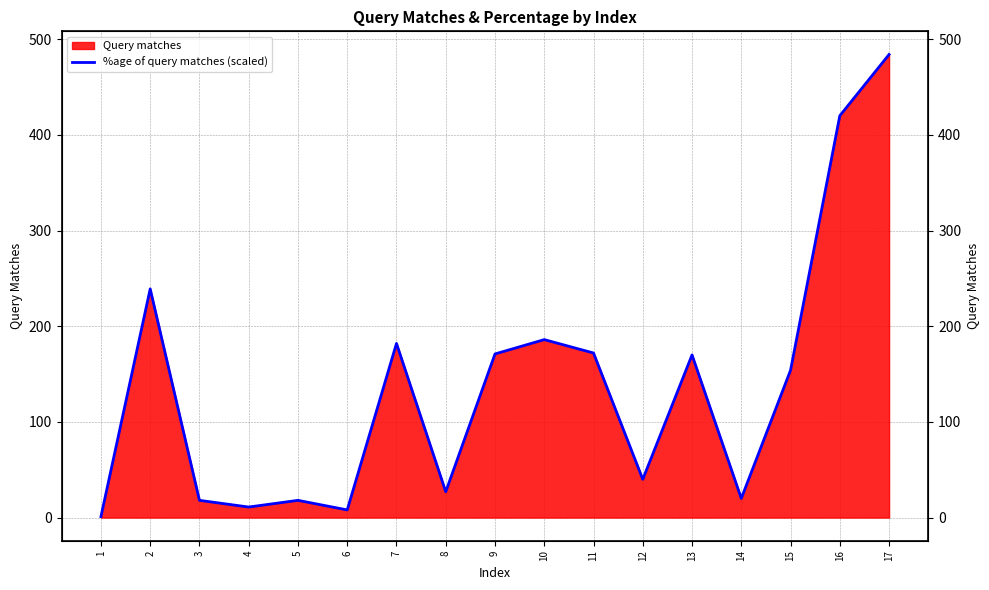

Where does the data first go above 154?

2